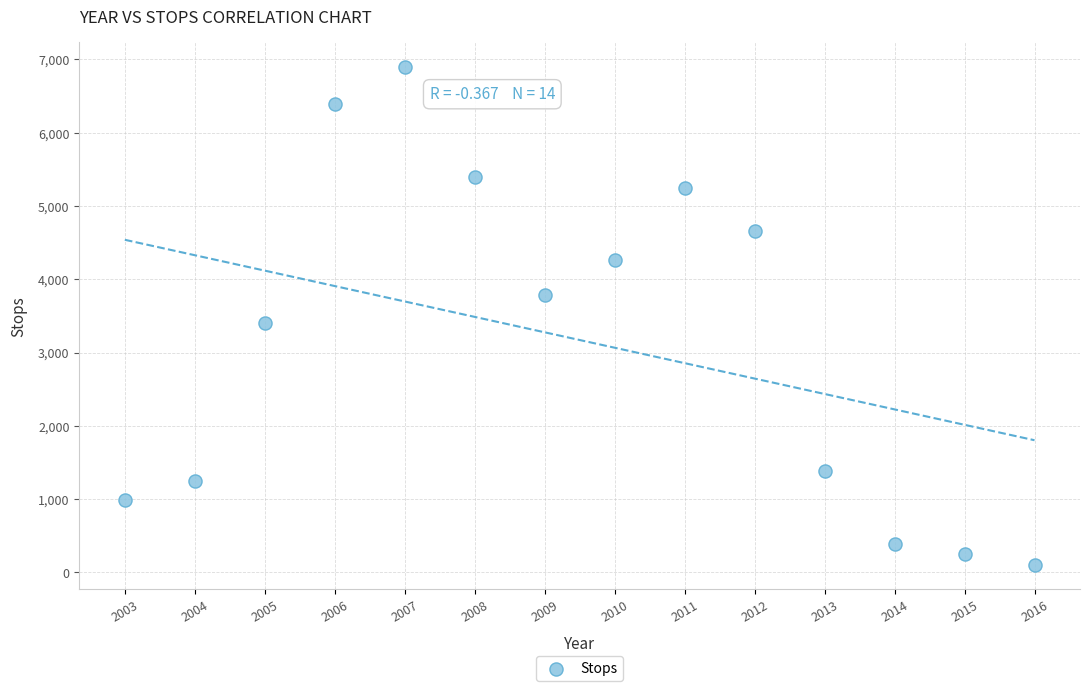

What Y value in the scatter plot is closest to 3503?

3400